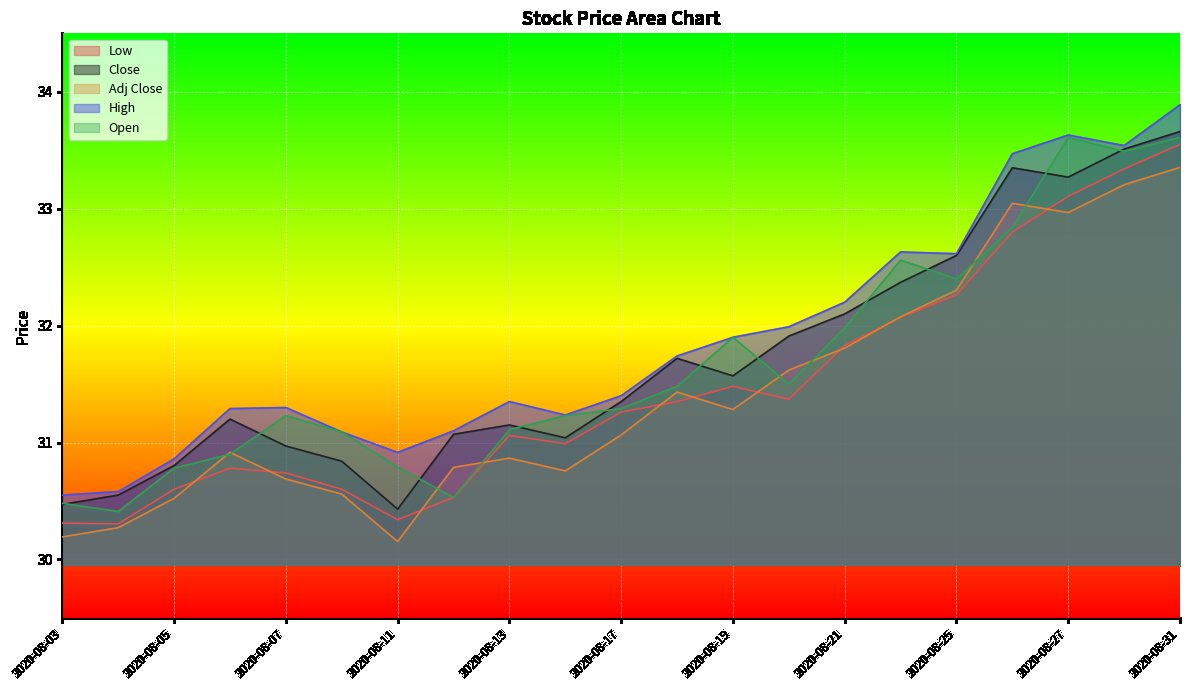

What is the maximum value shown in the chart?

33.9